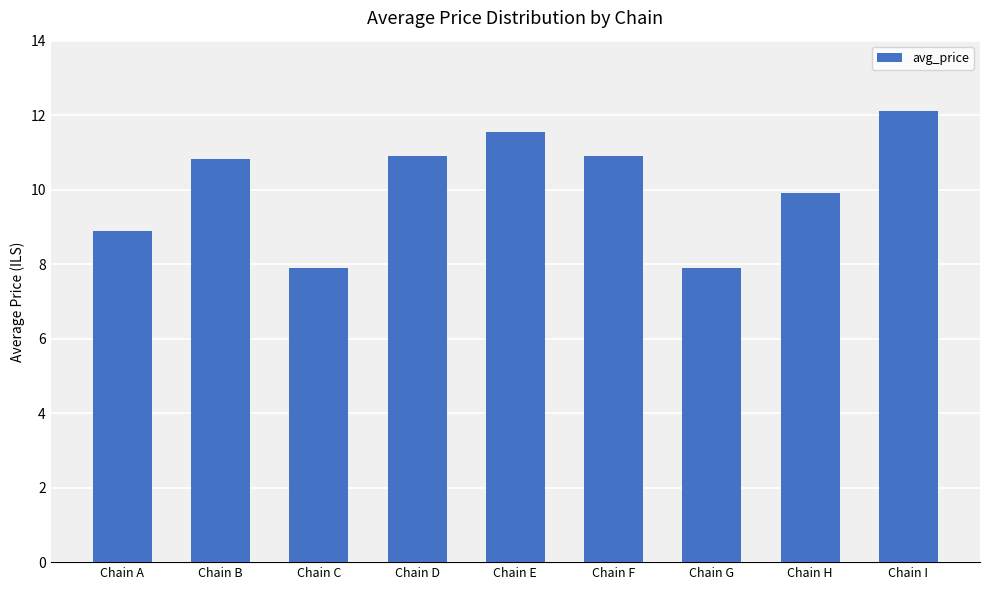

What is the average value?

10.1